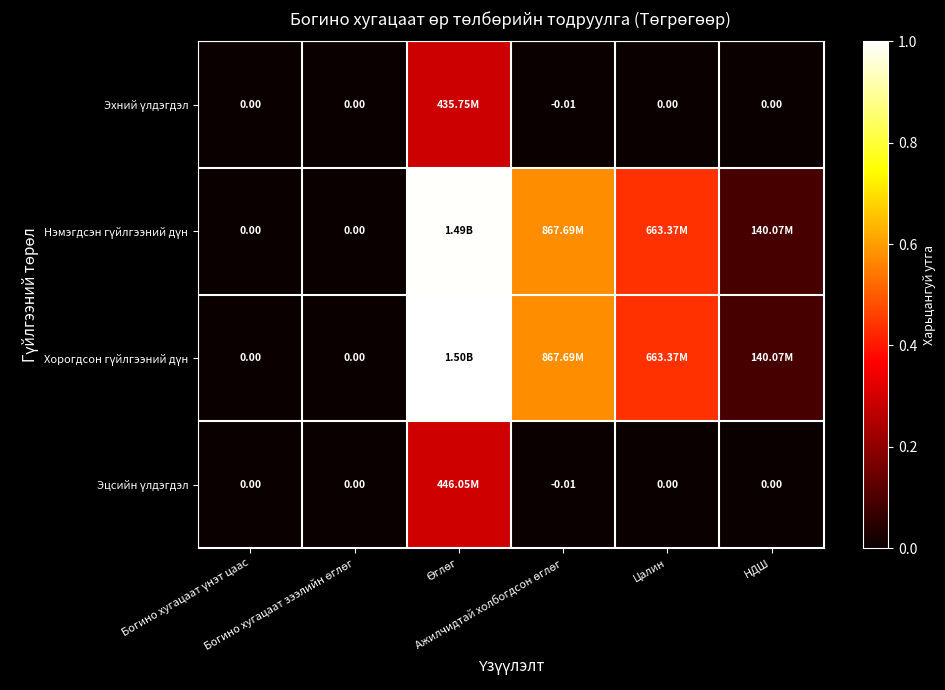

Which category has the lowest value in the Хорогдсон гүйлгээний дүн series?

Богино хугацаат үнэт цаас